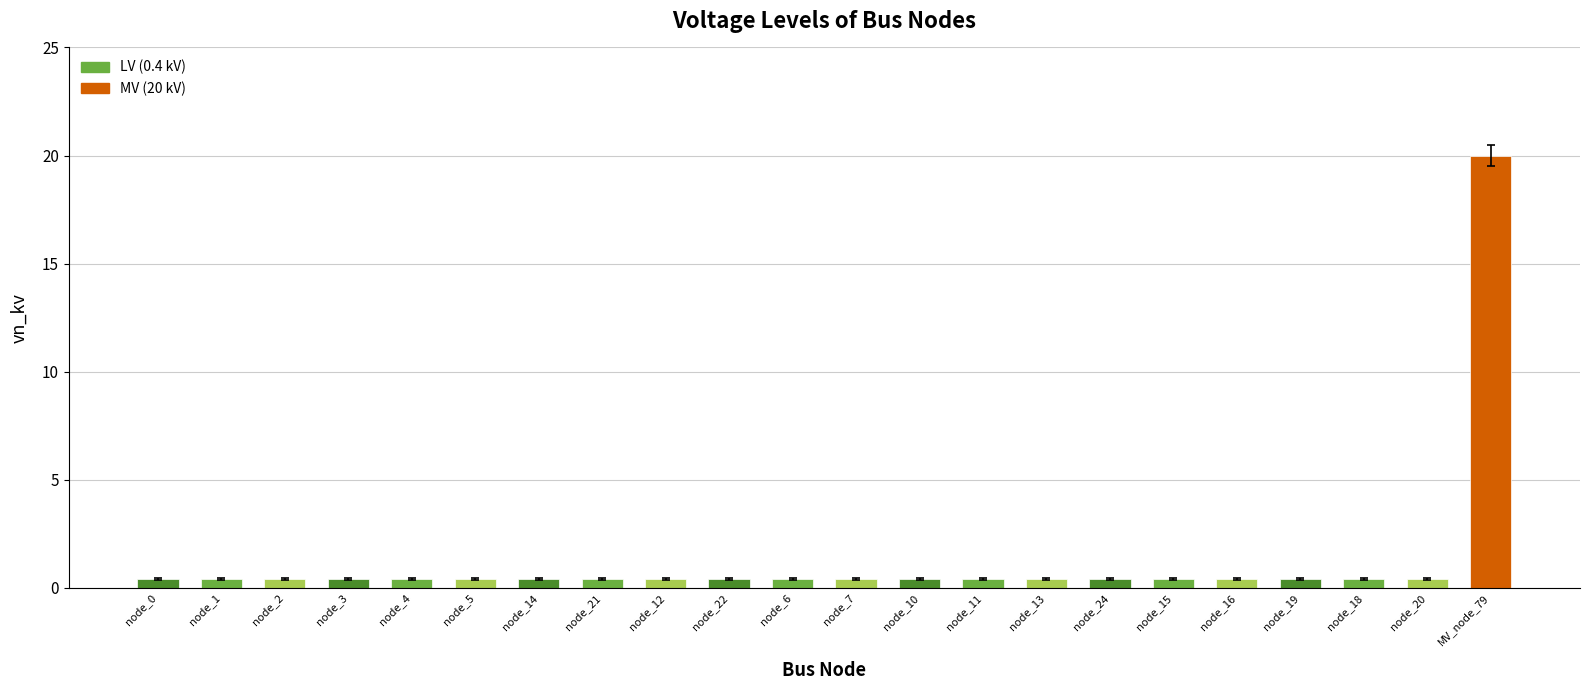

What is the greatest value displayed?

20.0